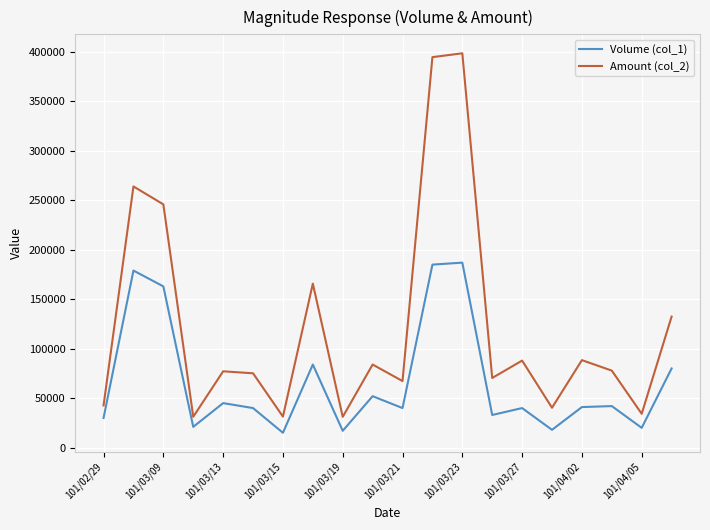

List the series in order of their peak value, highest first.

Amount (col_2), Volume (col_1)